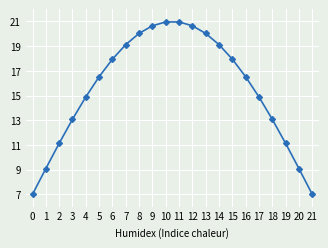

Reading left to right, extract all data points from this chart.

0=7.0	1=9.1	2=11.1	3=13.1	4=14.9	5=16.5	6=17.9	7=19.1	8=20.0	9=20.6	10=21.0	11=21.0	12=20.6	13=20.0	14=19.1	15=17.9	16=16.5	17=14.9	18=13.1	19=11.1	20=9.1	21=7.0